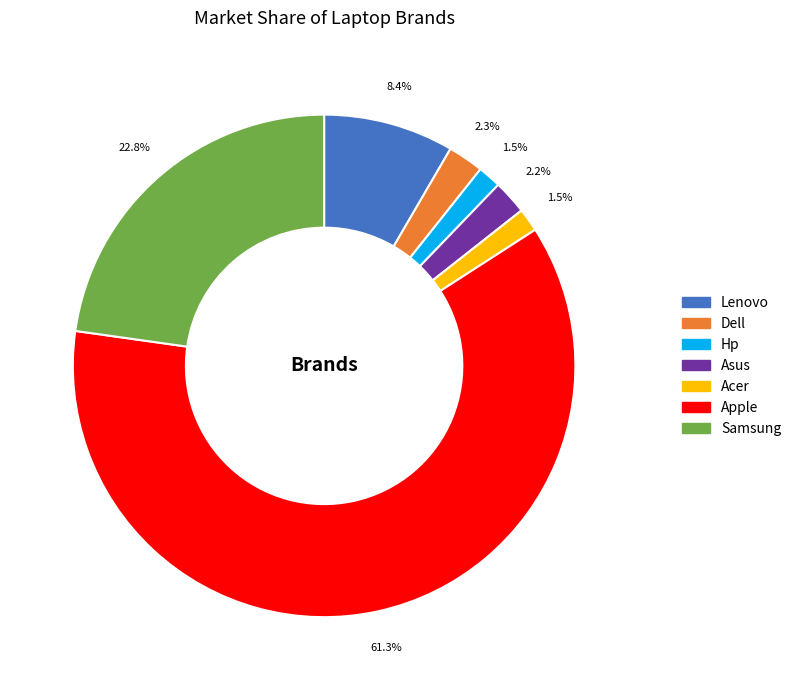

Which slice is the largest?

Apple